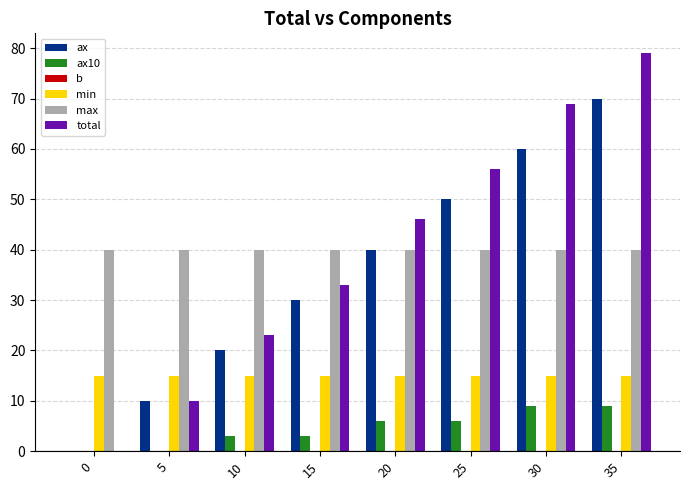

At which label does ax reach its peak?

35